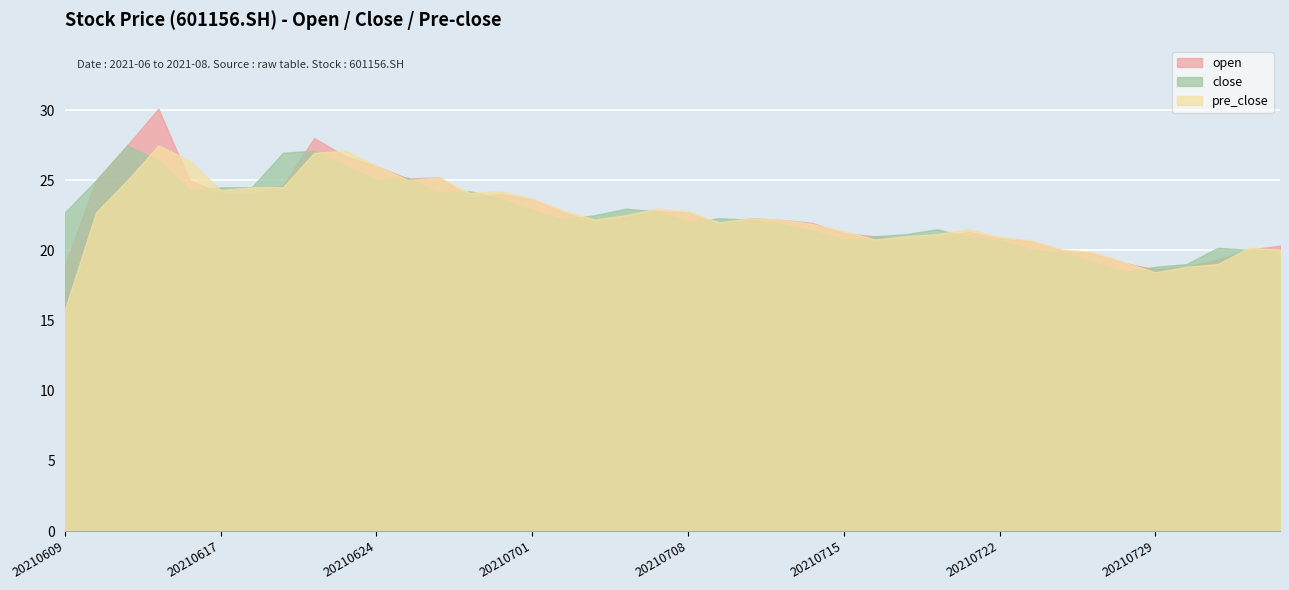

At how many categories does at least one series exceed 17?

40